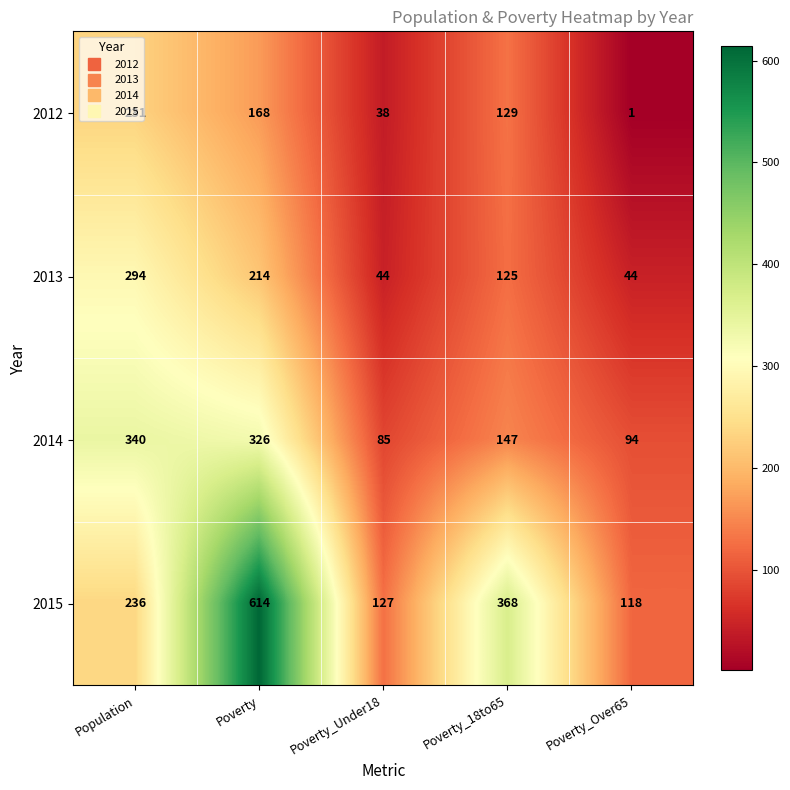

What is the average value of the 2013 series?

144